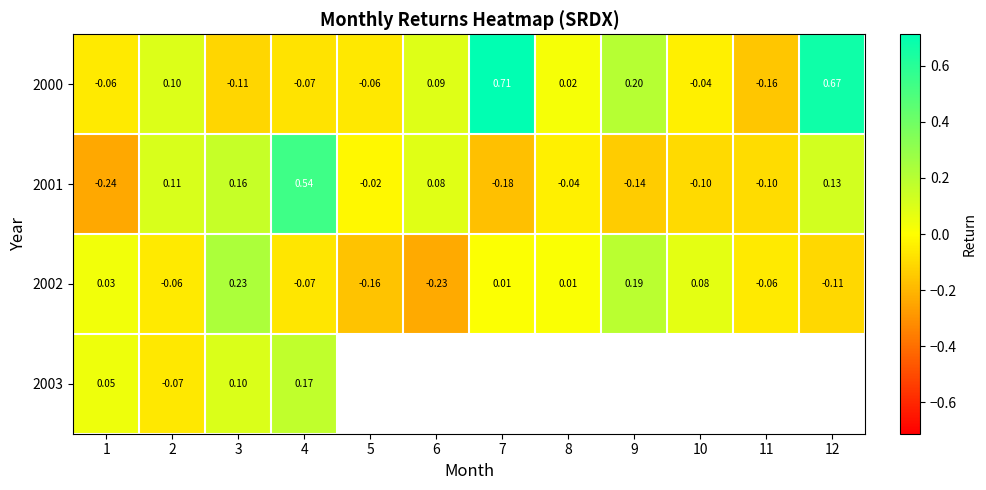

Is the value of 2002 at 1 greater than the value of 2000 at 6?

No